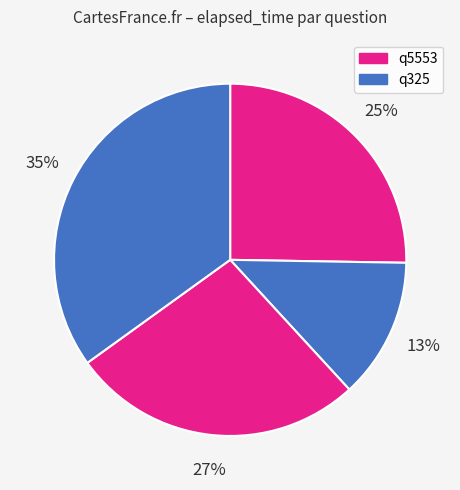

How many segments does this pie chart have?

4